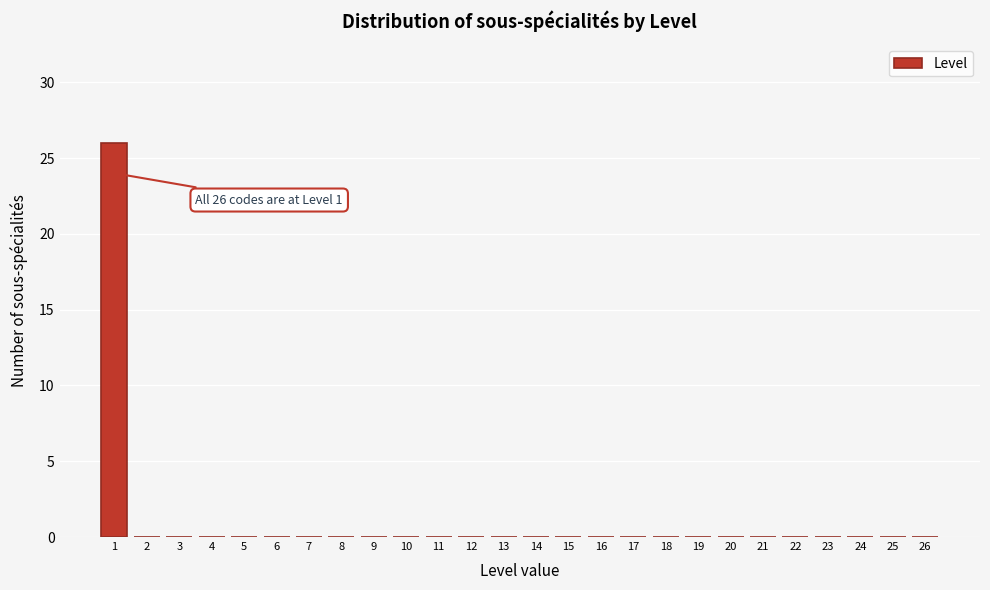

Over which range of the x-axis is the bar tallest?

0.5 to 1.5